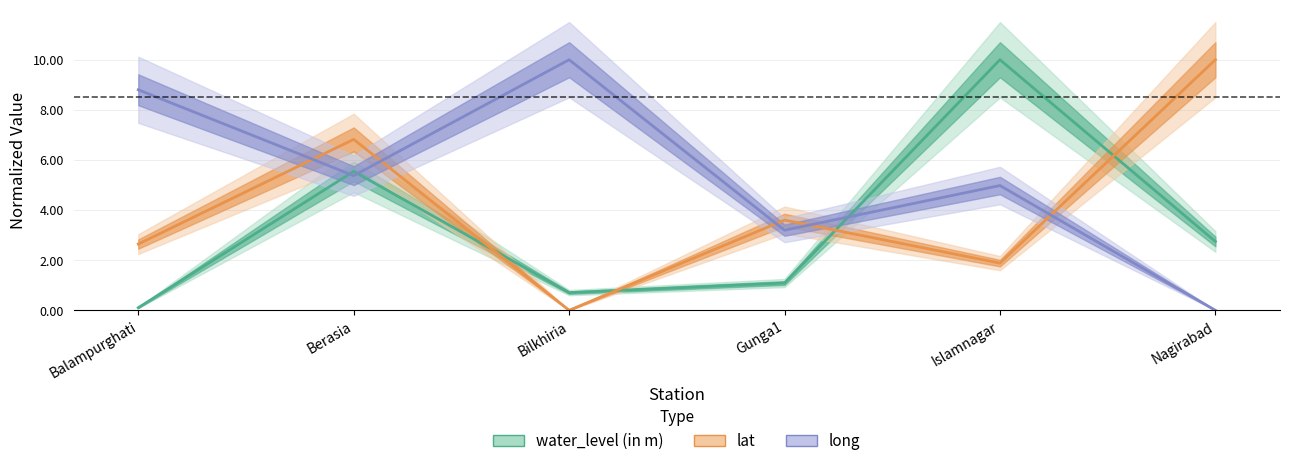

In water_level (in m), how many points are lower than both neighbors (excluding endpoints)?

1